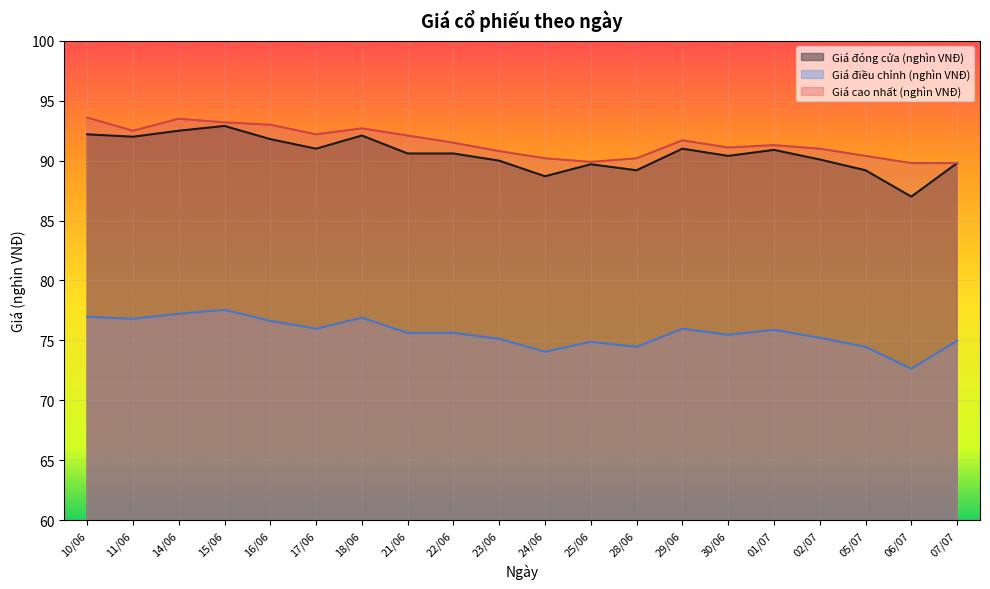

How many data points does each series have?

20